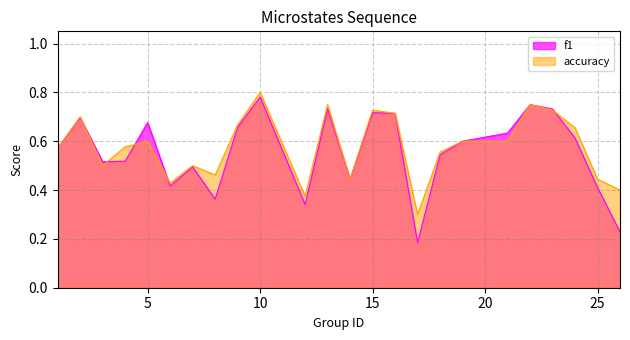

What is the difference between the maximum and minimum values in the accuracy series?

0.5